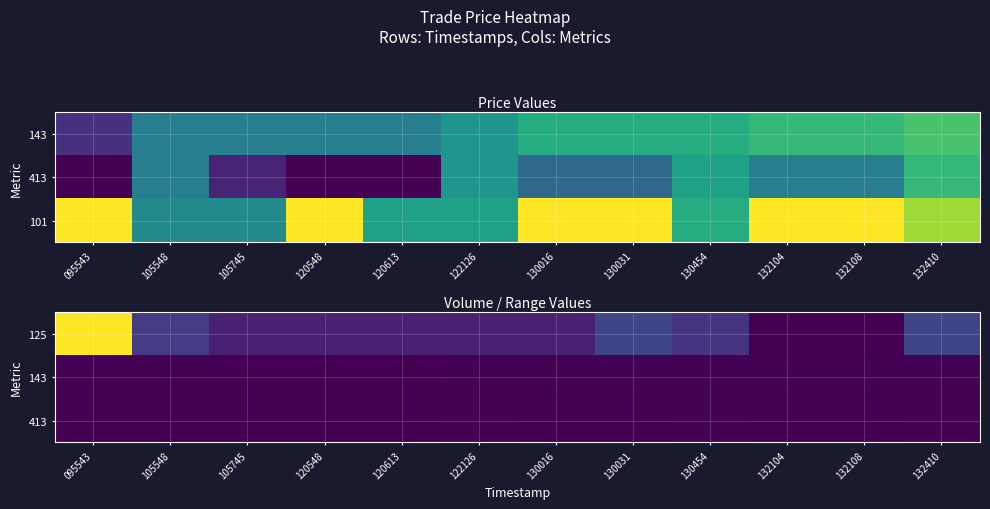

How many distinct data groups are displayed?

3